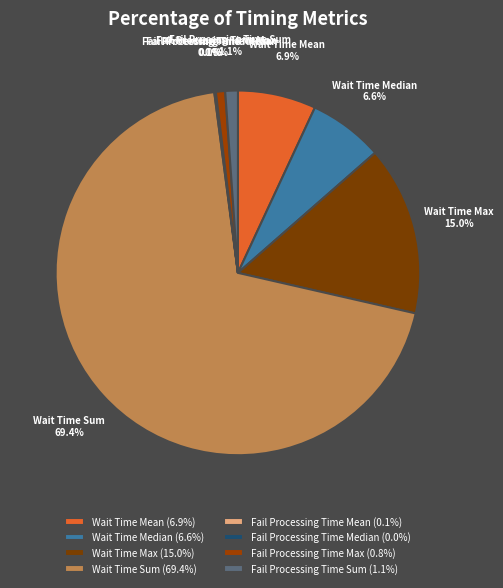

To the nearest percent, what is the average slice percentage?

12%